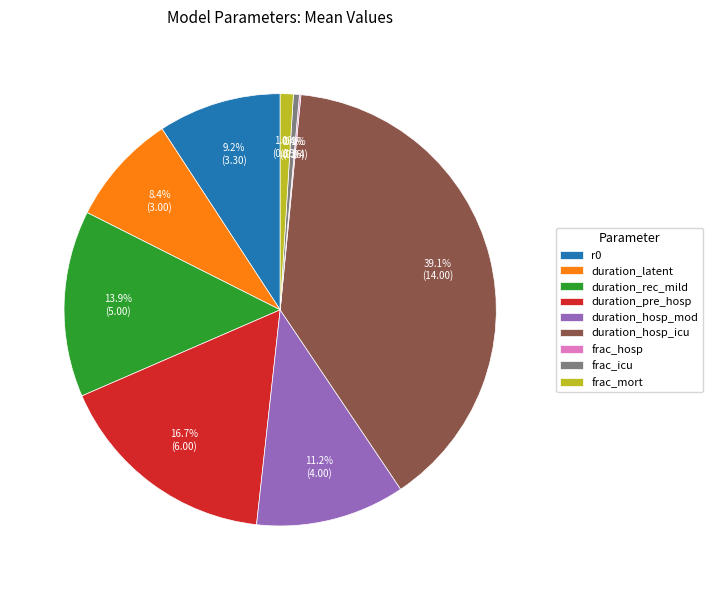

To the nearest percent, what portion does duration_hosp_mod represent?

11%